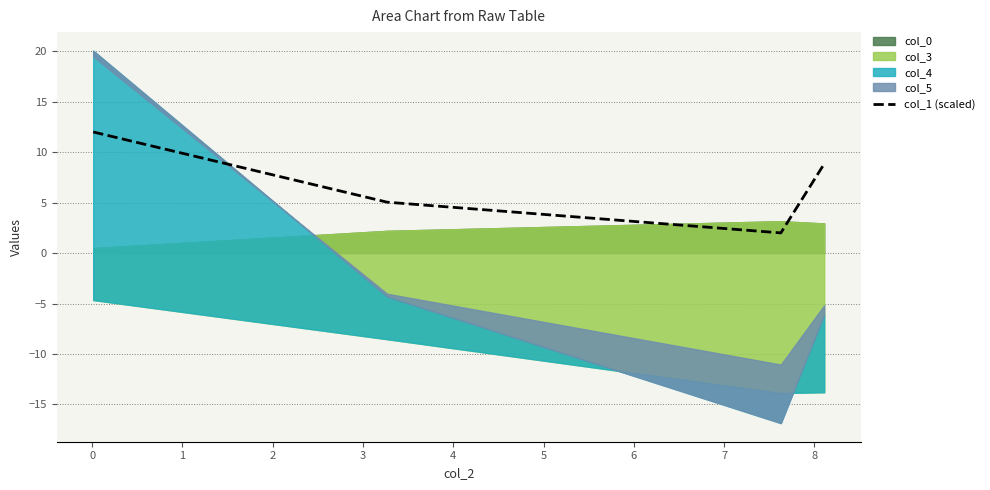

How many values in the col_1 (scaled) series exceed 8?

2